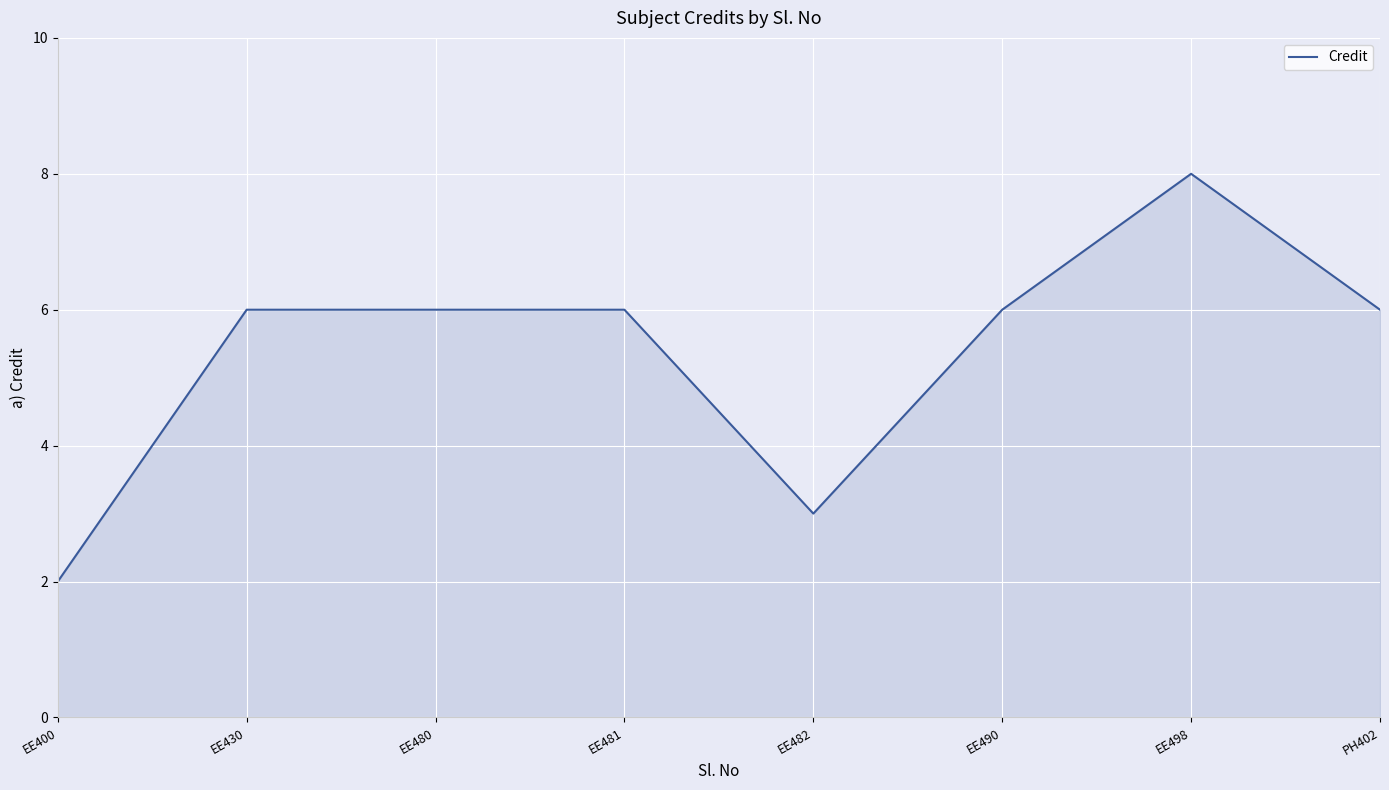

What is the minimum value shown in the chart?

2